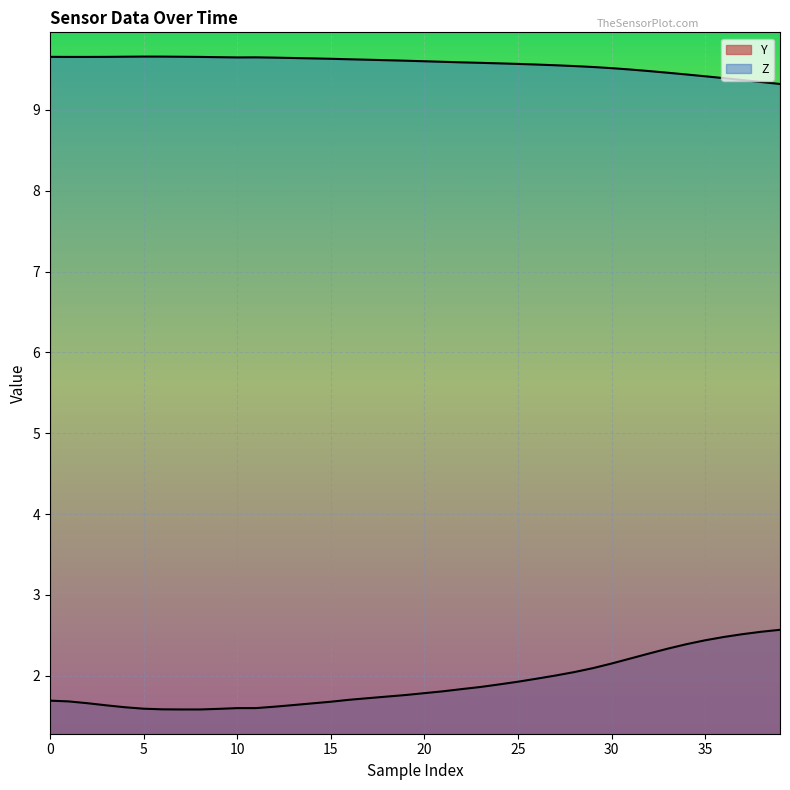

True or false: Z has a value of 9.6 at 13.

True